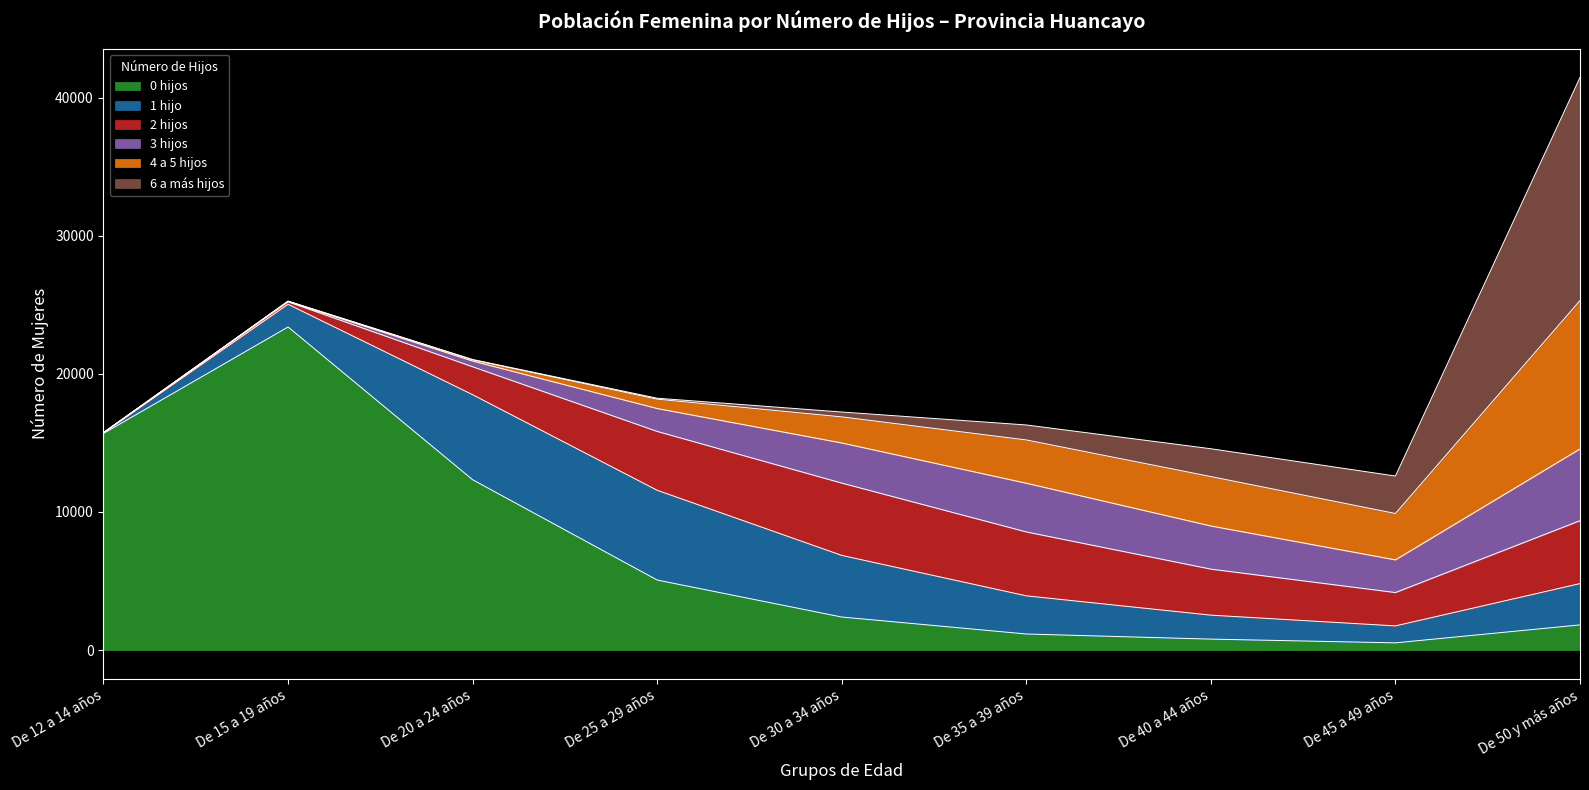

Is it true that 6 a más hijos equals 351 at De 30 a 34 años?

True